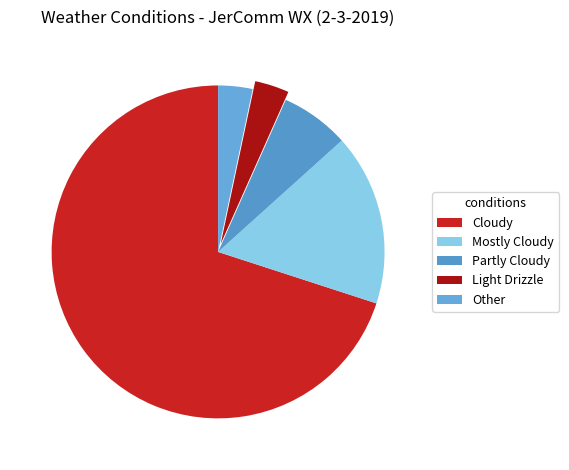

What percentage is NOT represented by Partly Cloudy?

93.3%